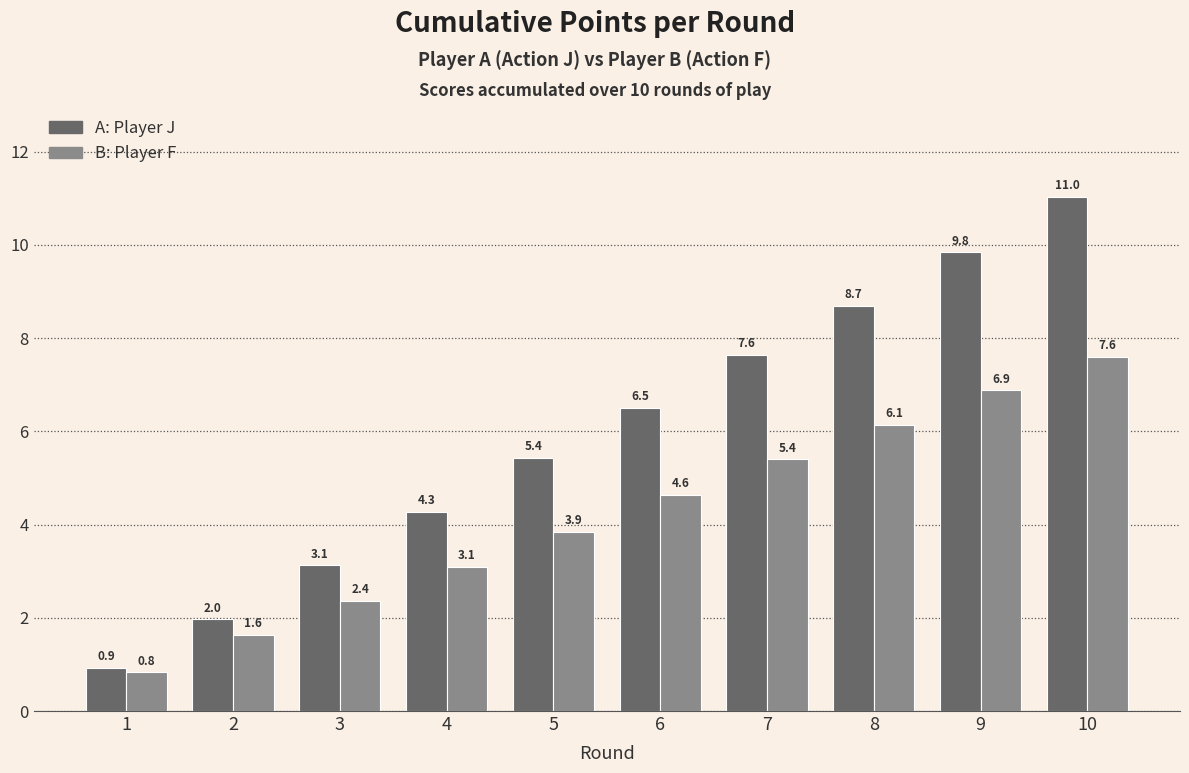

What is the spread (max minus min) of values at 6?

1.9